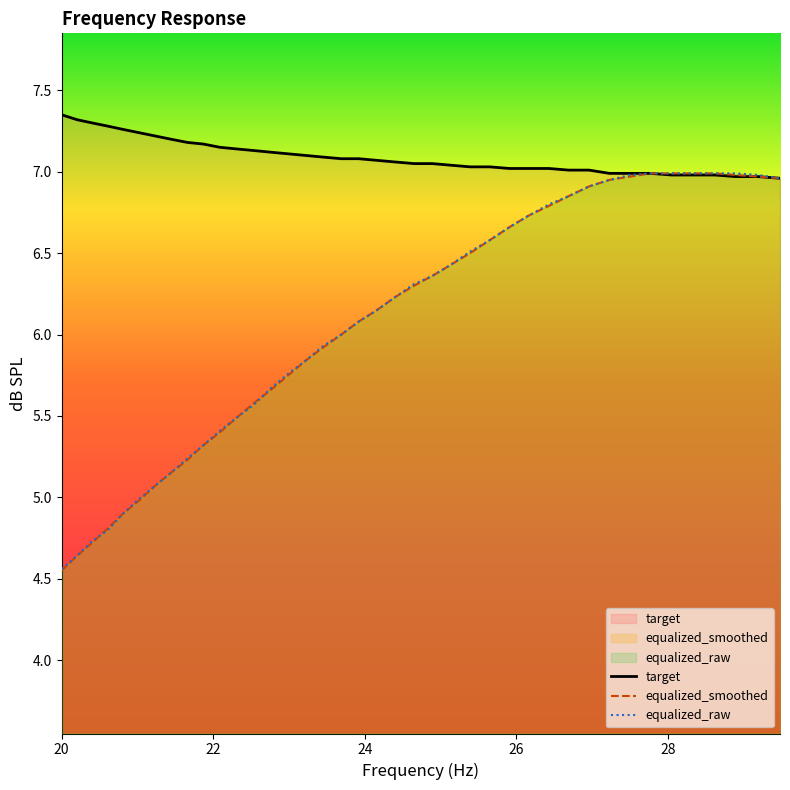

What is the difference between the maximum and minimum values in the target series?

0.4